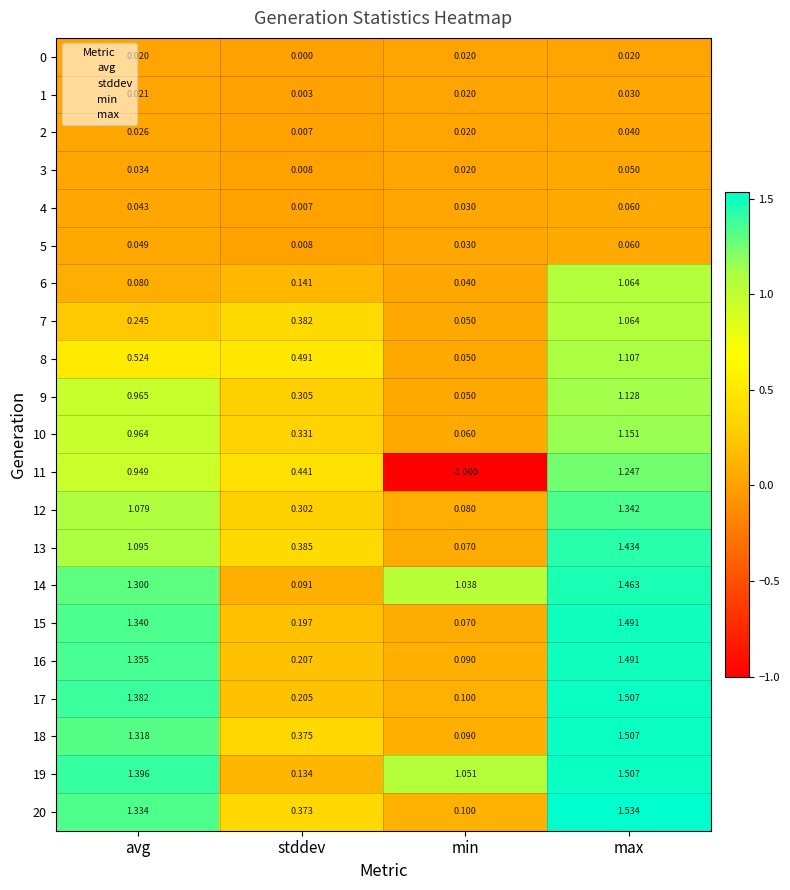

Which category has the lowest value in the 13 series?

min